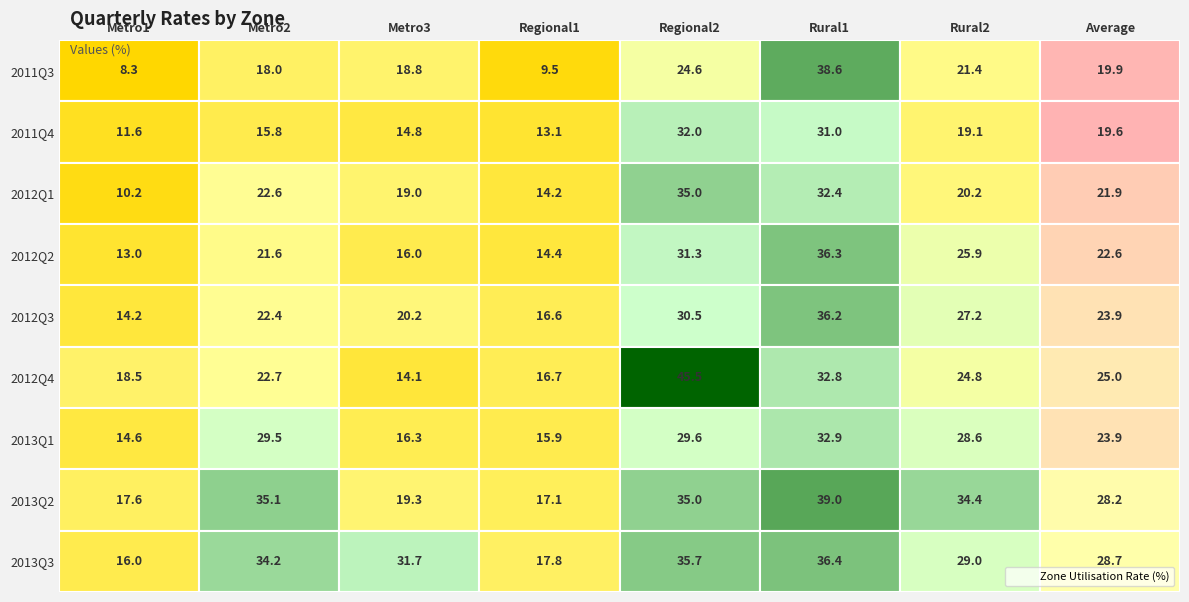

What is the spread (max minus min) of values at 2012Q1?

24.8